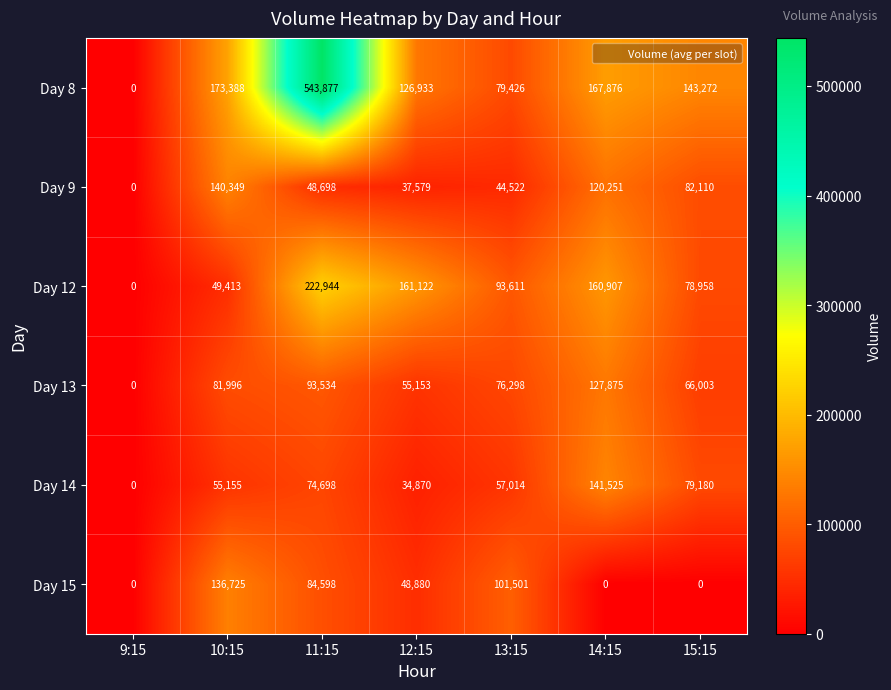

Read the Day 13 value at 13:15, to the nearest 50.

76300